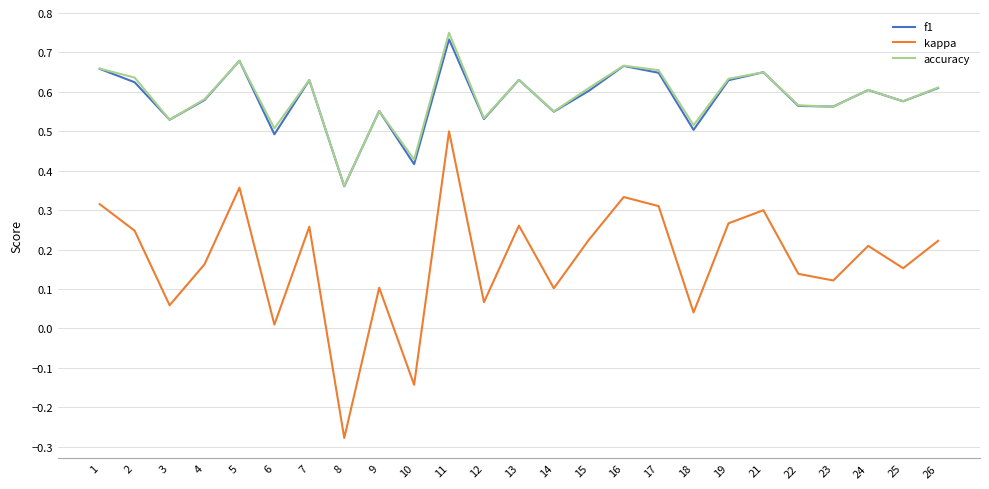

The f1 series shows 0.5 at 5. True or false?

False